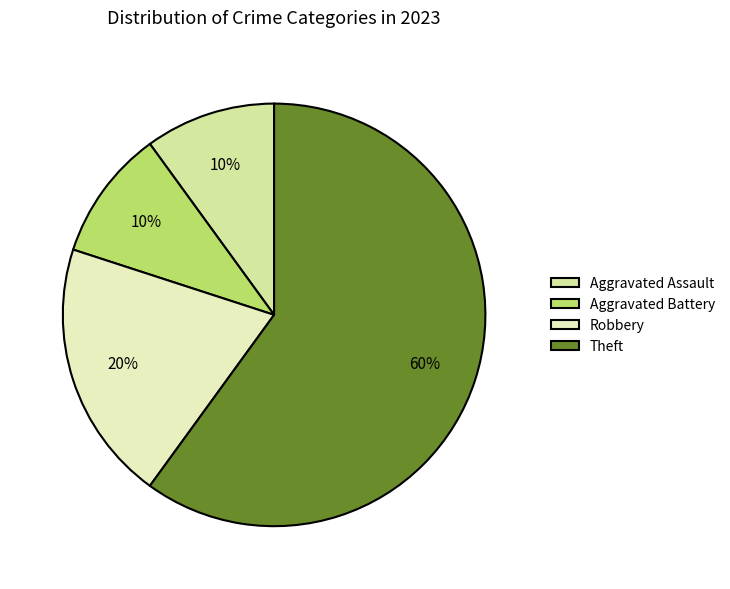

The Theft slice represents 73% of the pie. True or false?

False